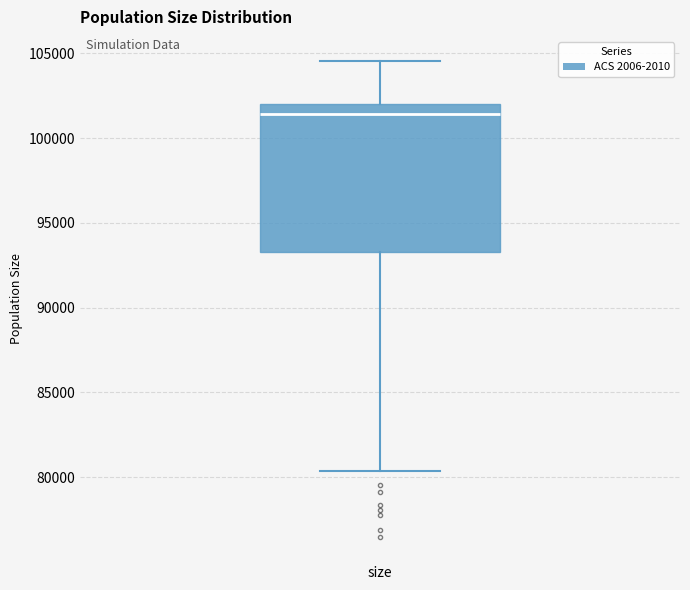

Transcribe this box plot: give where the median line is, the range the box spans, and where the two whiskers end, as read against the y-axis. The values are not printed on the chart, so give them approximately, as read against the axis.

median 101500, box 93500 to 102000, whiskers 80500 to 104500